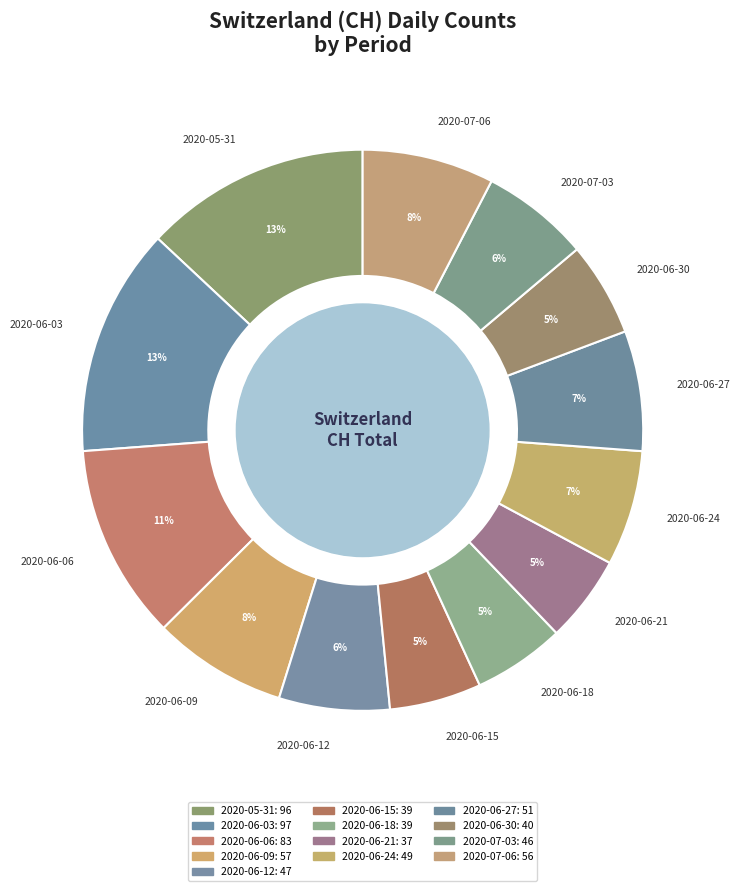

How many slices are in this pie chart?

13